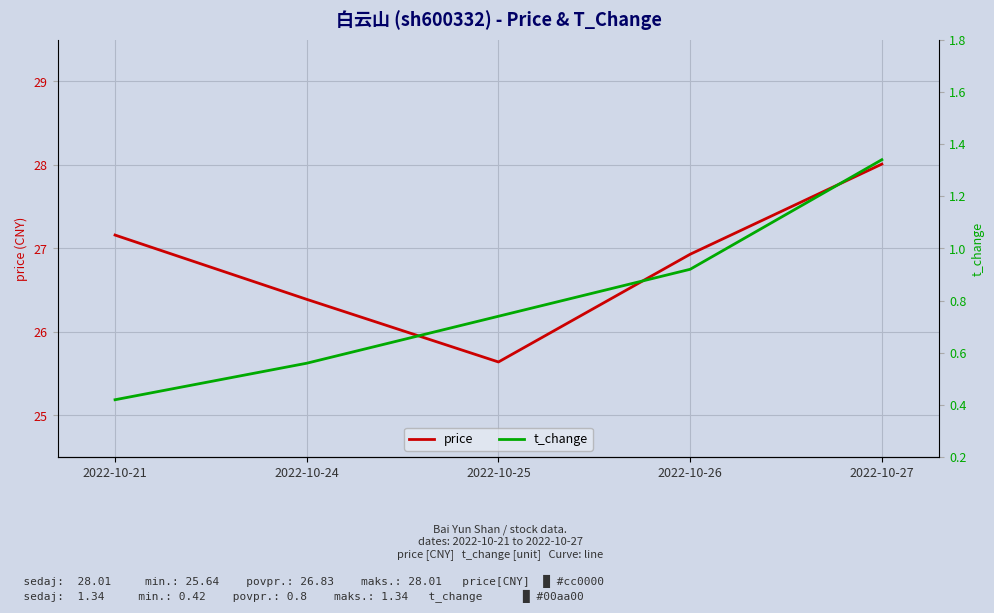

True or false: t_change and price cross at least once.

False